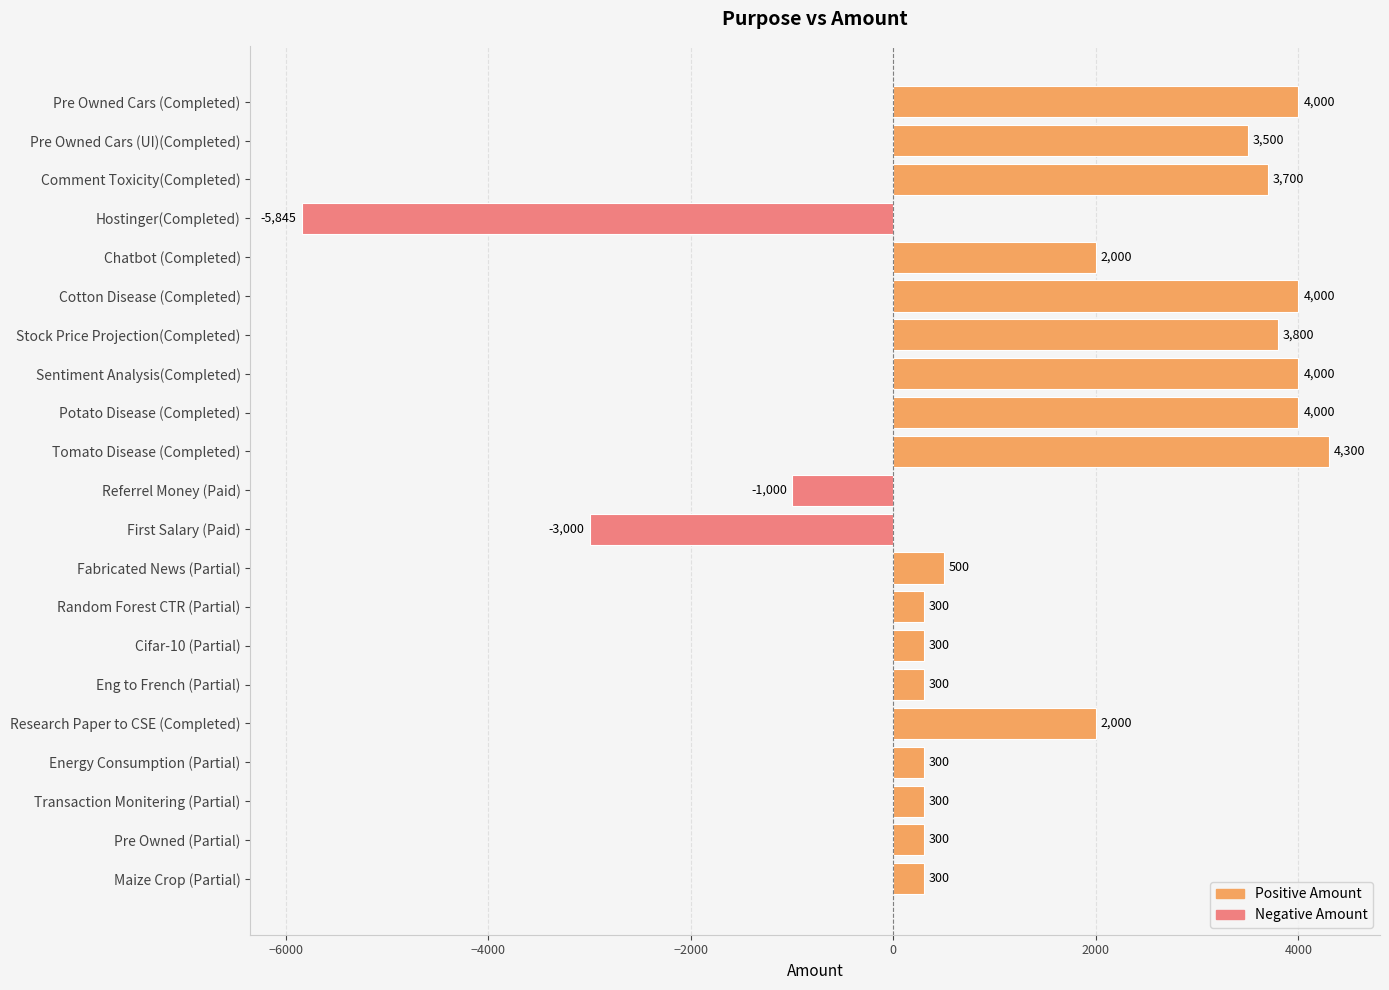

Which has a higher value, Tomato Disease (Completed) or Energy Consumption (Partial)?

Tomato Disease (Completed)